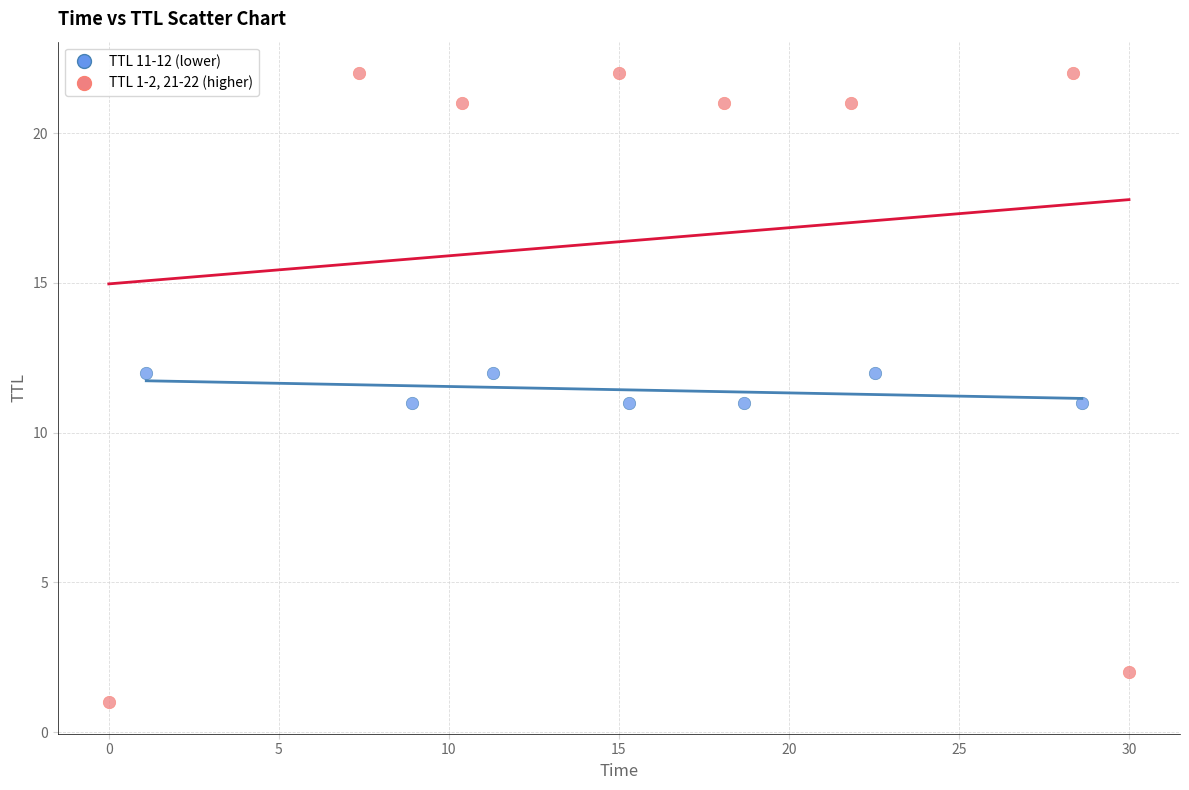

Which series has the widest spread of Y values?

TTL 1-2, 21-22 (higher)